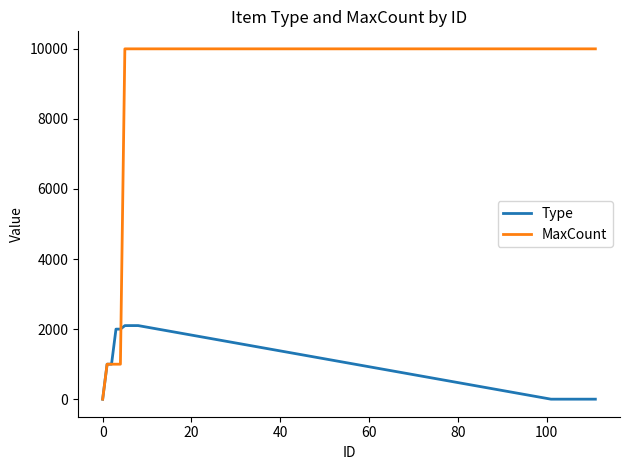

True or false: MaxCount and Type intersect in this chart.

True